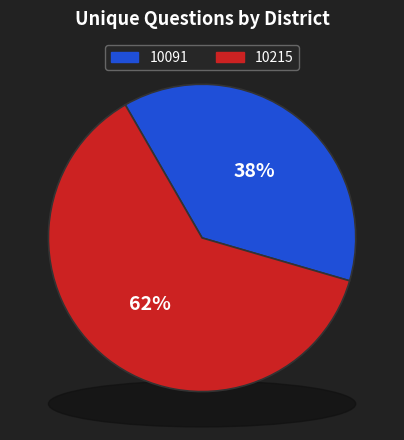

What portion of the pie excludes 10091?

62.2%